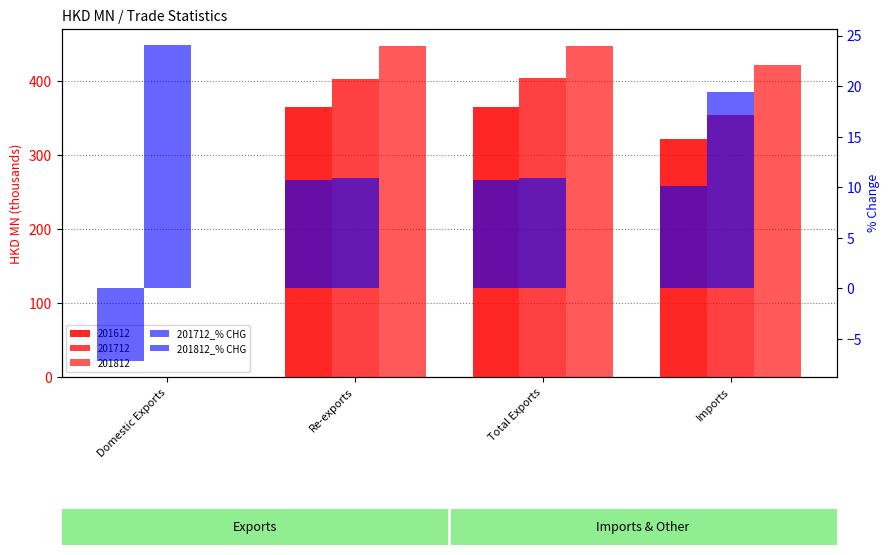

The 201812_% CHG series shows 10.9 at Re-exports. True or false?

True